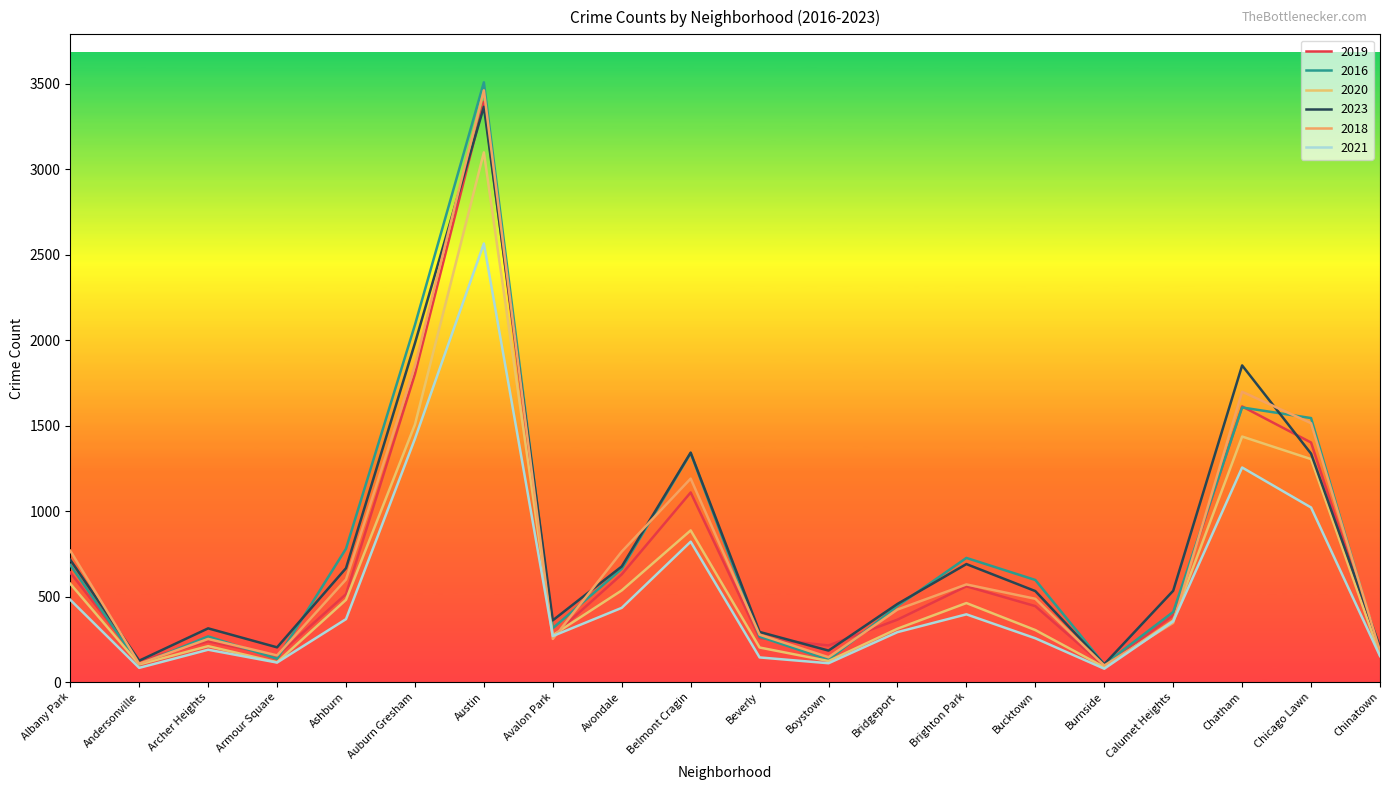

What is the difference between the maximum and minimum values in the 2016 series?

3406